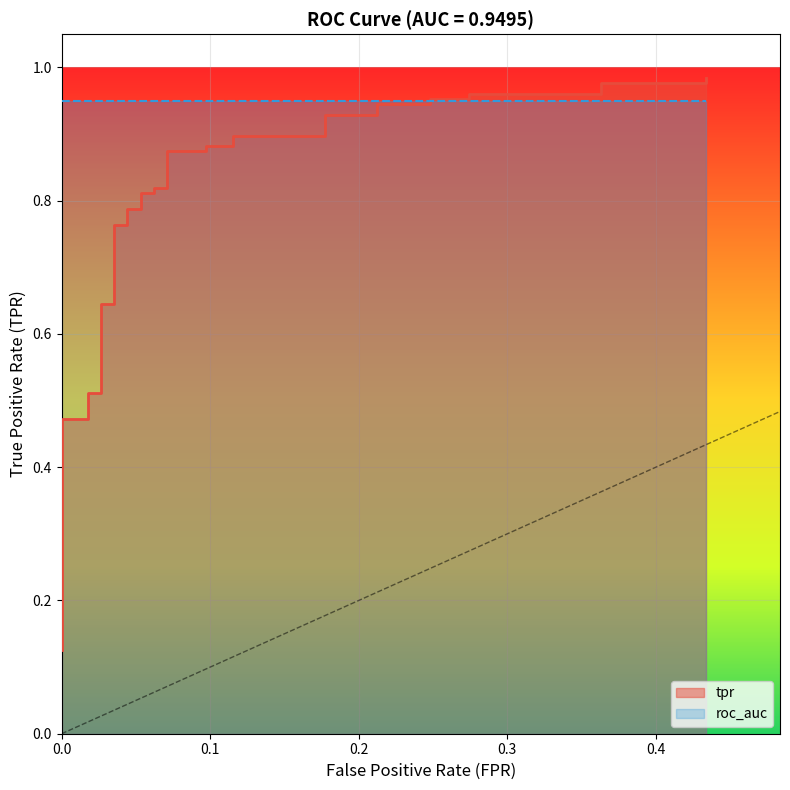

What is the greatest value displayed?

1.0